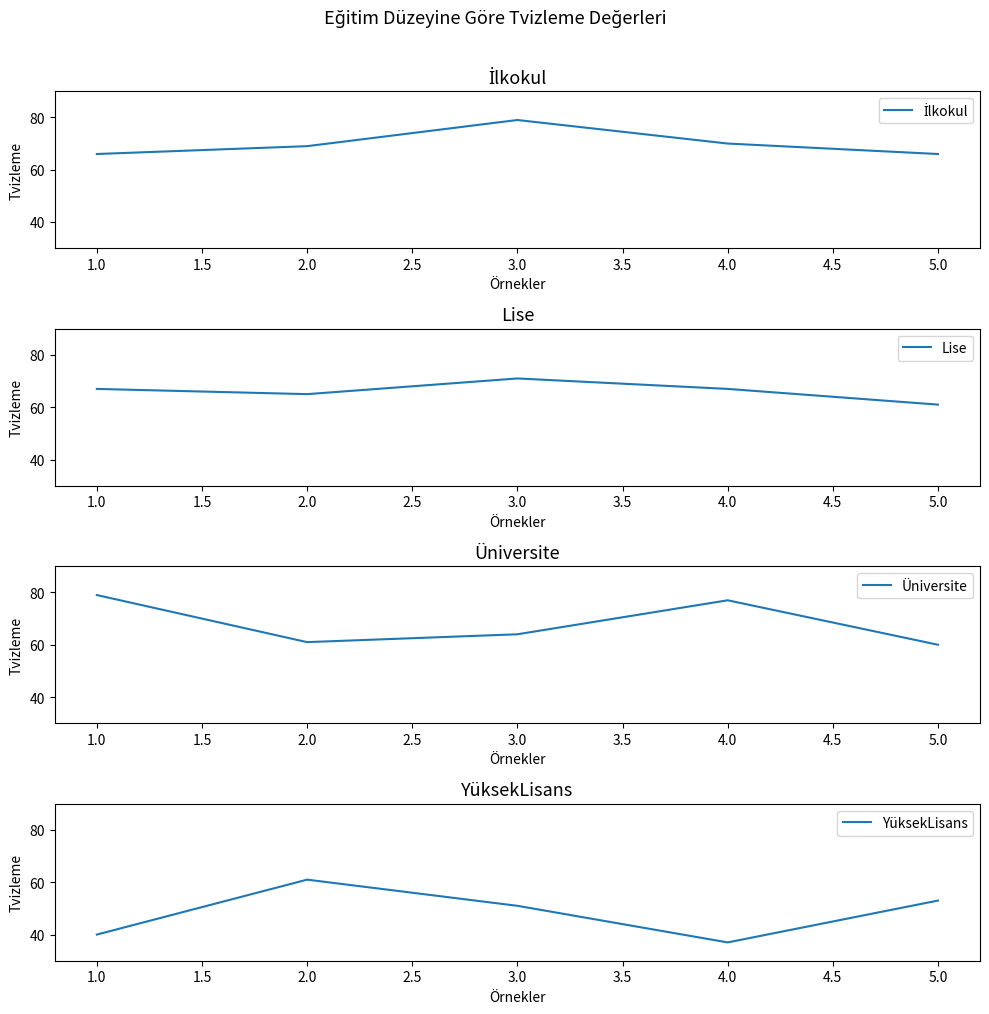

At which label does Lise reach its peak?

3.0